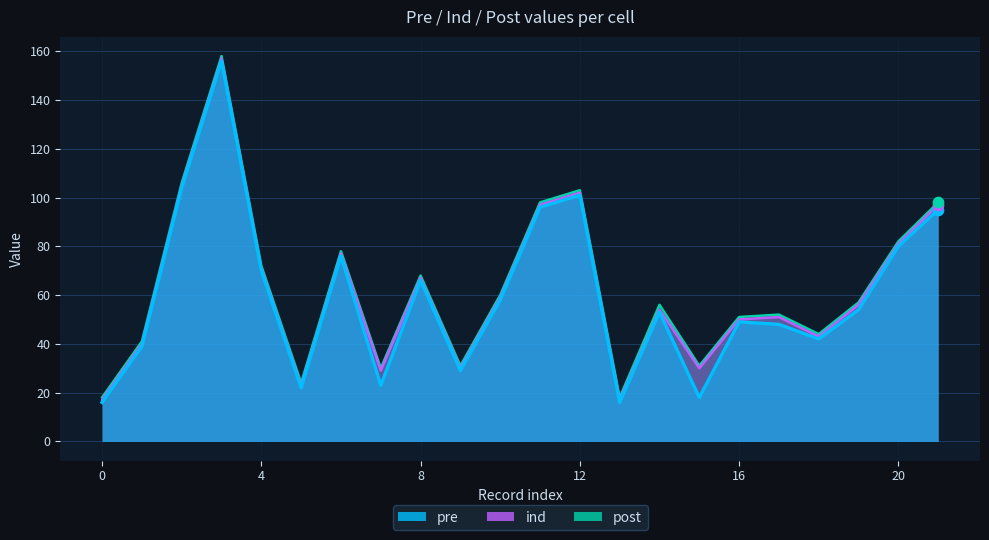

Which series reaches the maximum Y coordinate?

post